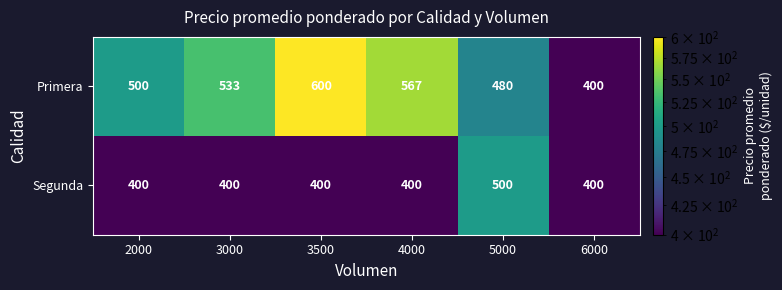

Reading left to right, what are all the values shown in this chart?

Primera: 500	533	600	567	480	400
Segunda: 400	400	400	400	500	400